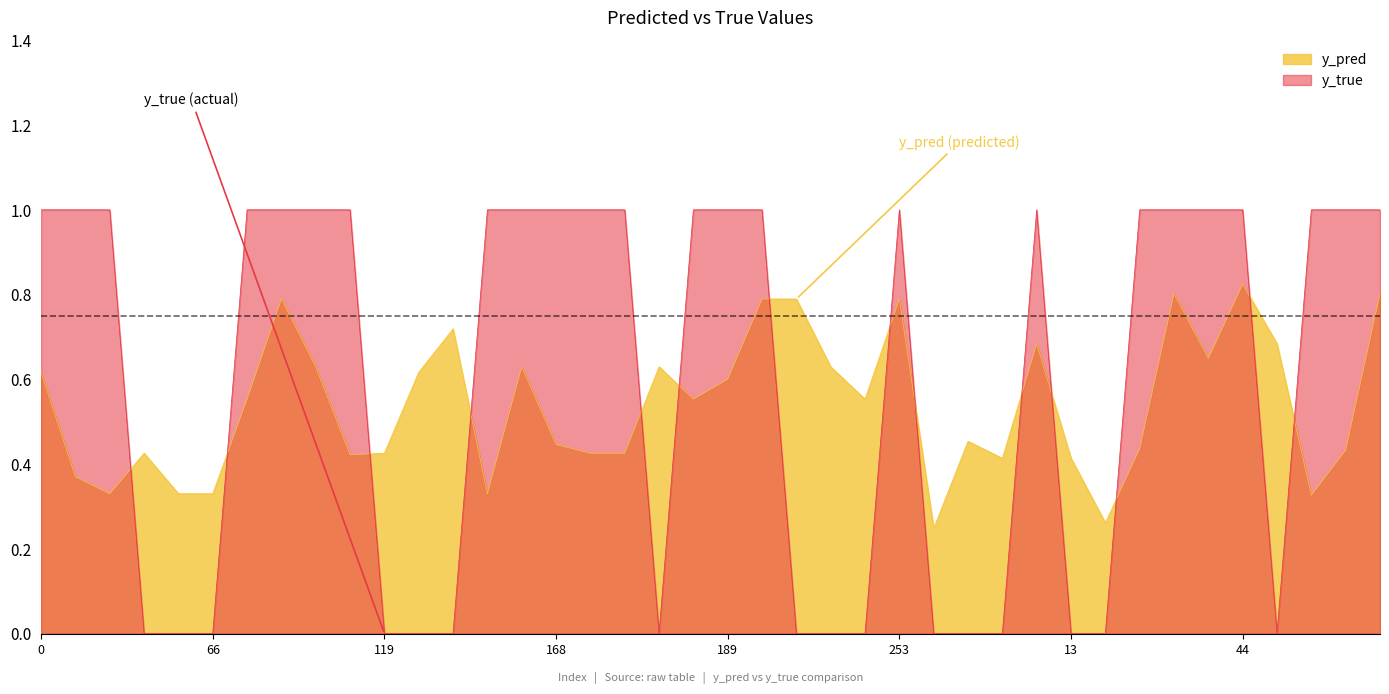

The y_pred series shows 0.7 at 21. True or false?

False